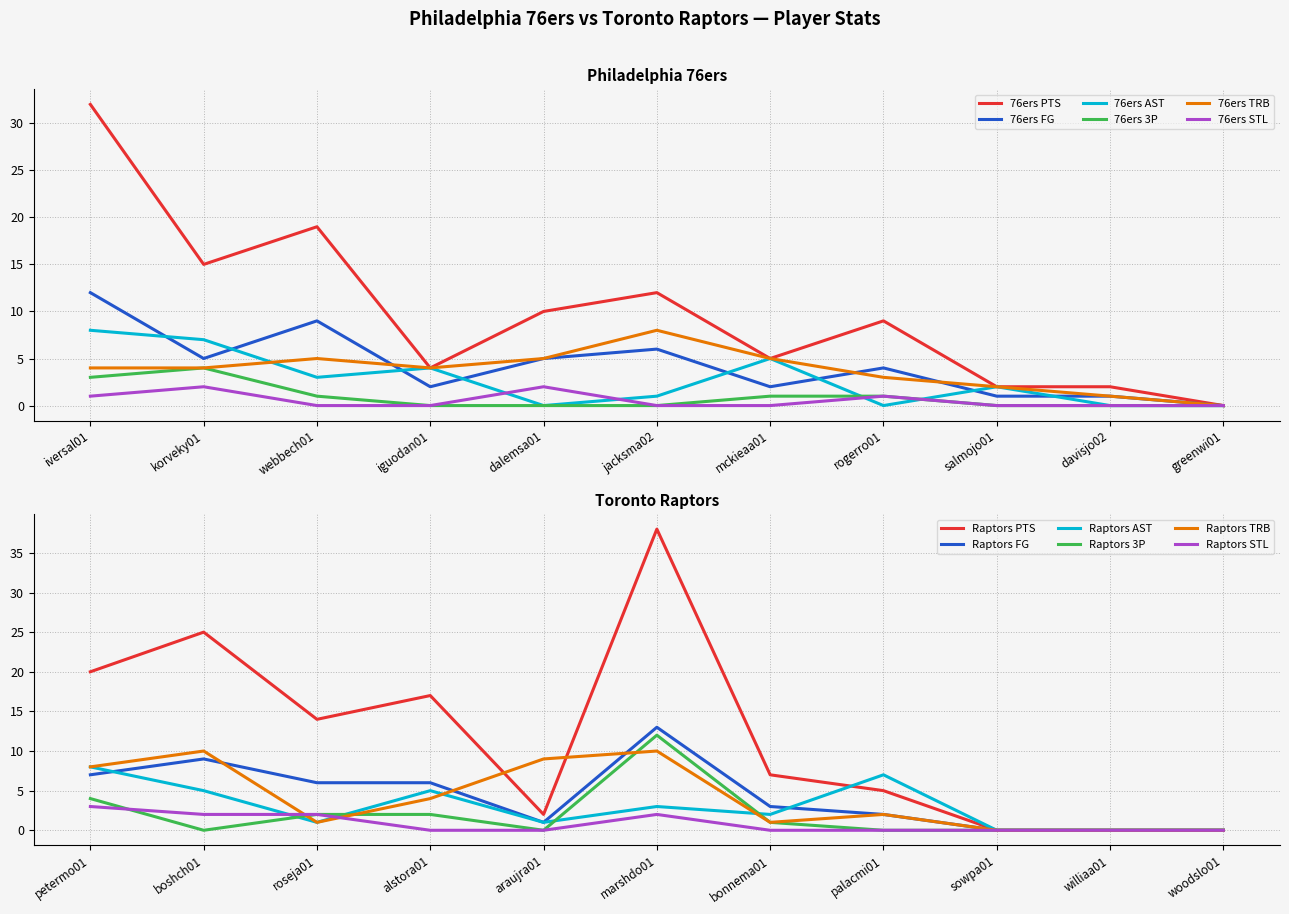

What position from the left is dalemsa01?

5